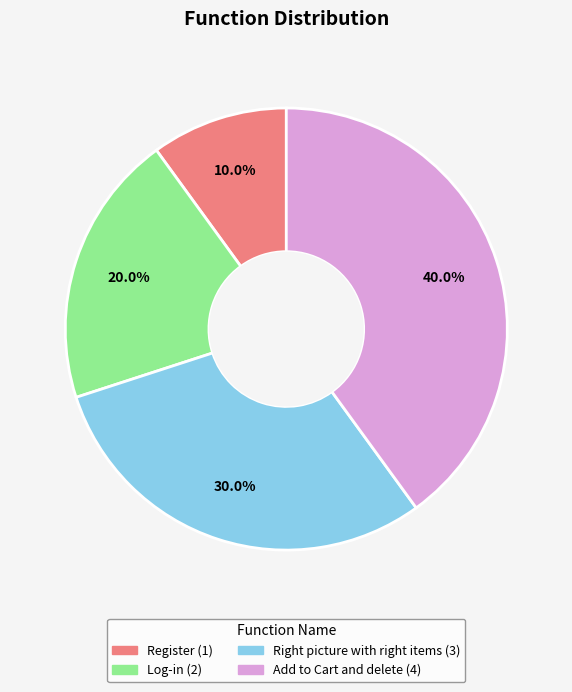

True or false: Register accounts for 1% of the total.

False